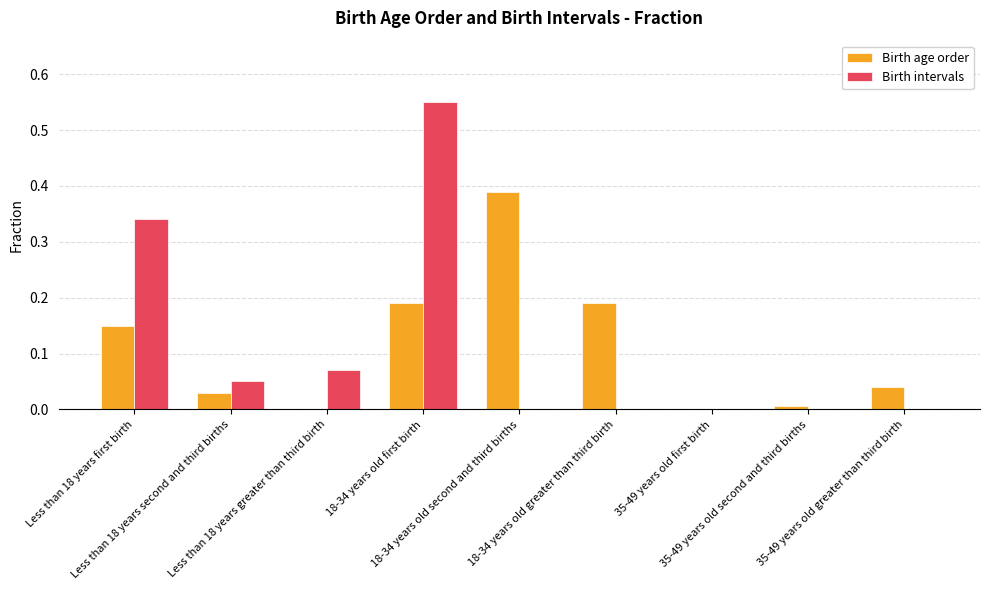

How many data points does each series have?

9